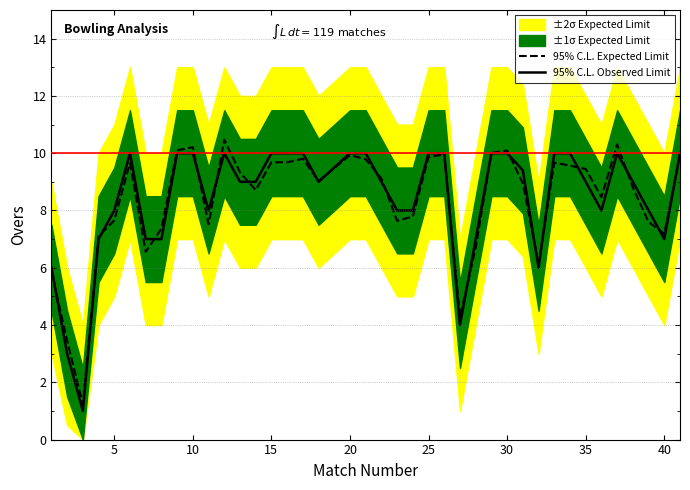

In 95% C.L. Observed Limit, how many points are lower than both neighbors (excluding endpoints)?

7